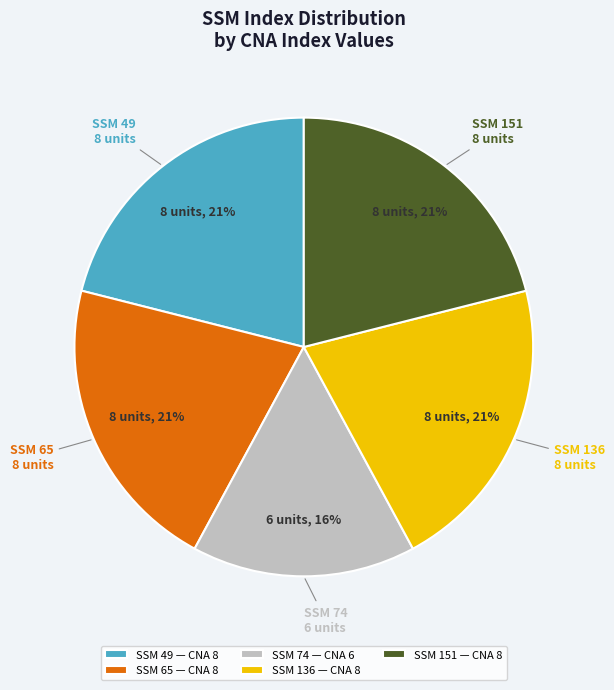

To the nearest percent, what percentage of the pie is SSM 74 — CNA 6?

16%